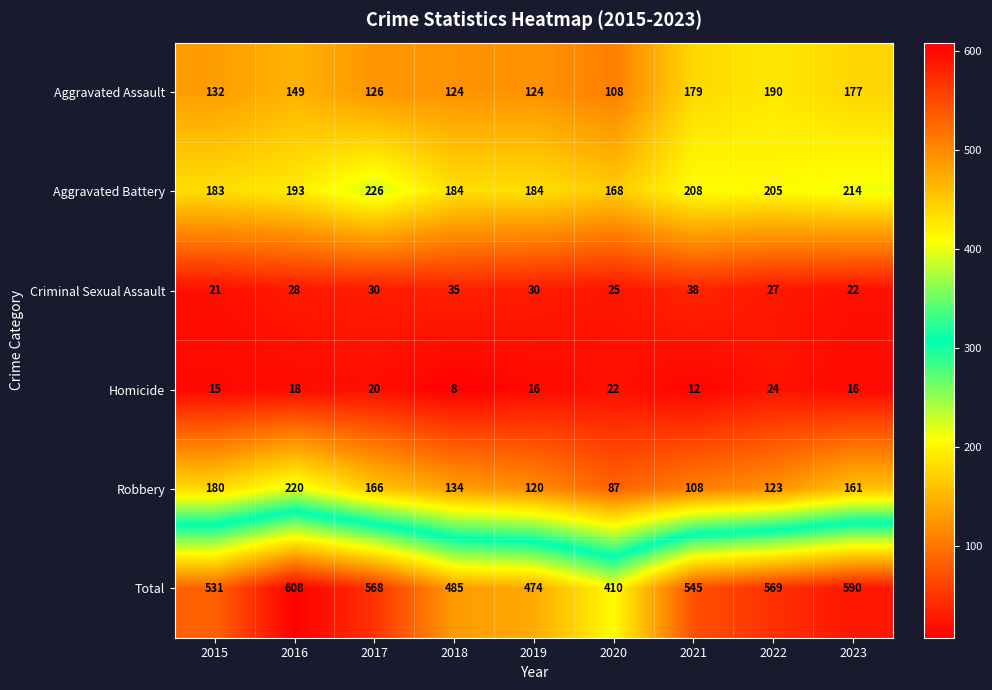

What is the greatest value displayed?

608